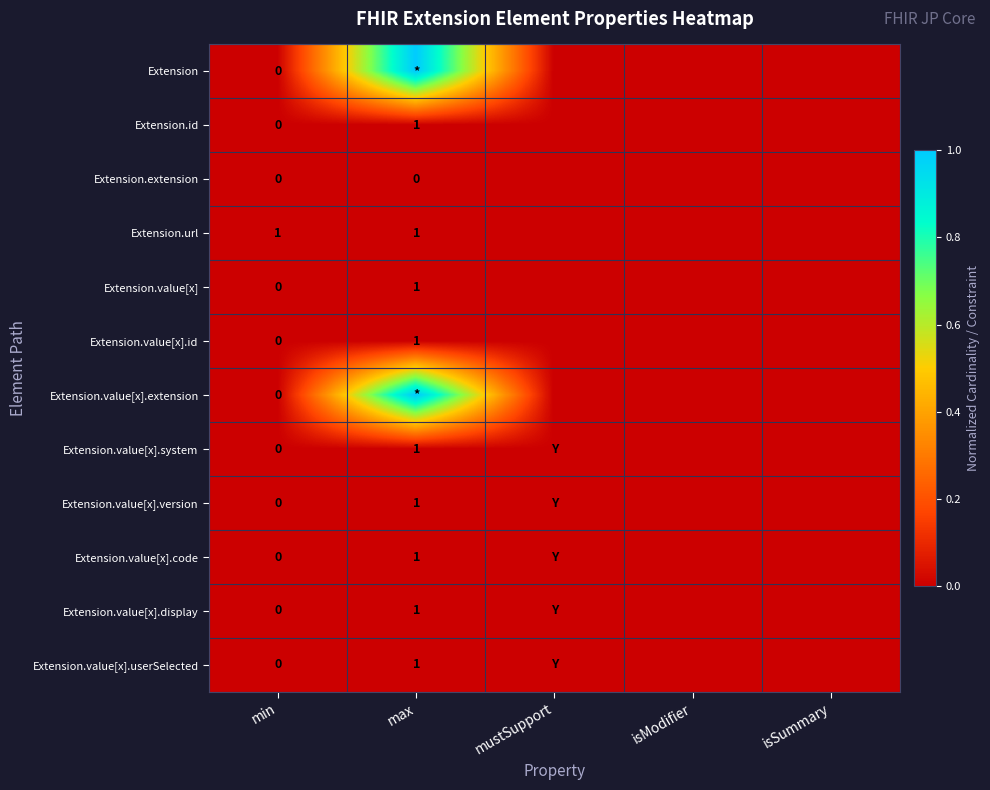

Is the value of Extension.value[x].userSelected at max greater than the value of Extension.value[x].extension at max?

No